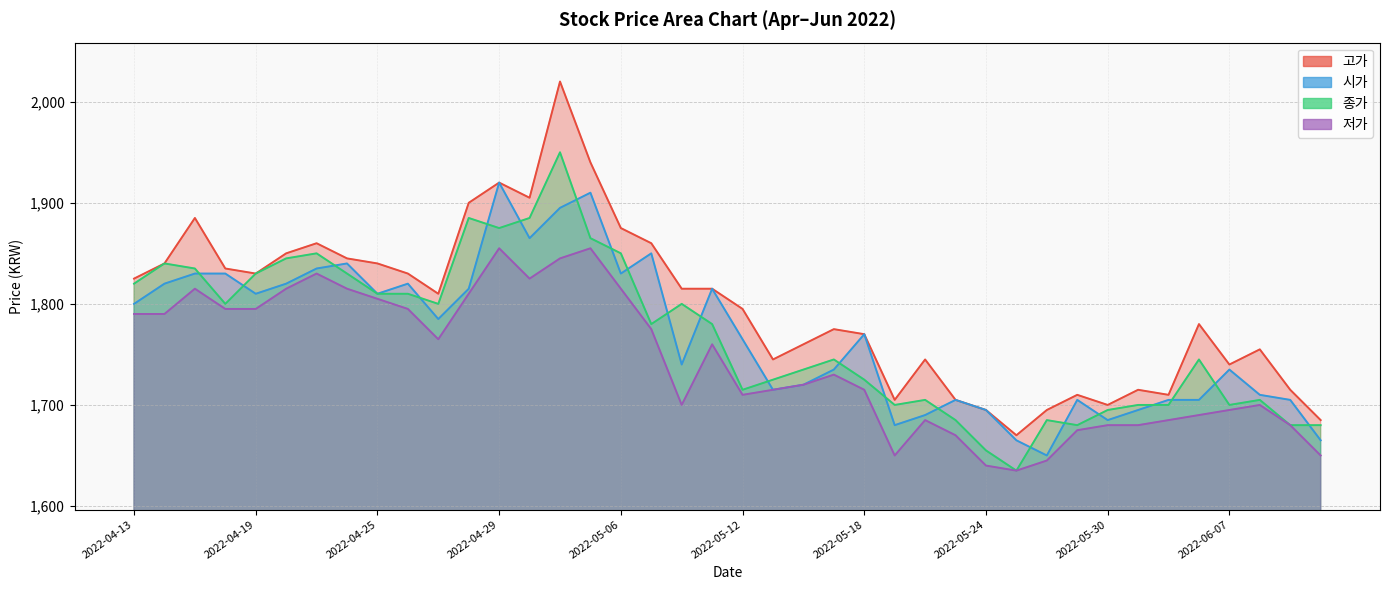

What is the spread (max minus min) of values at 2022-05-30?

20